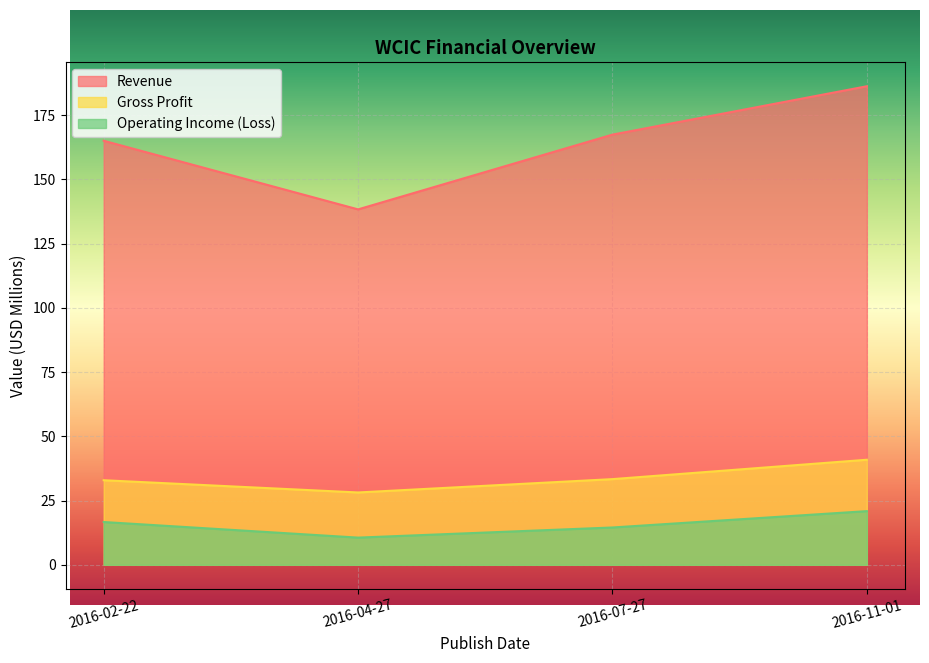

Rank the categories by Gross Profit value from lowest to highest.

2016-04-27, 2016-02-22, 2016-07-27, 2016-11-01